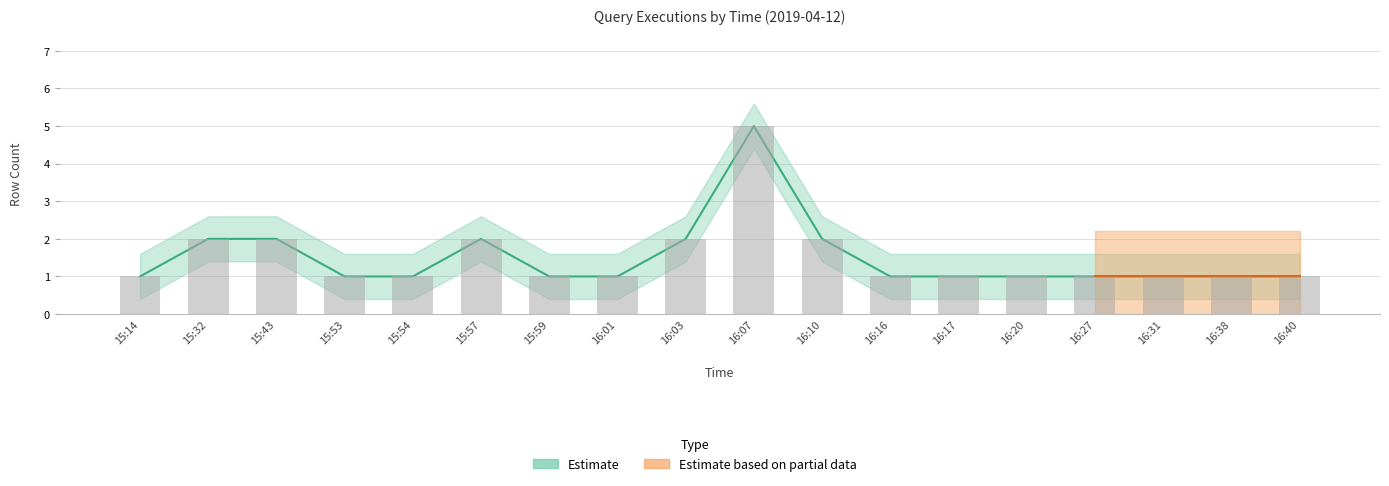

Reading left to right, list all the values displayed in this chart.

1	2	2	1	1	2	1	1	2	5	2	1	1	1	1	1	1	1